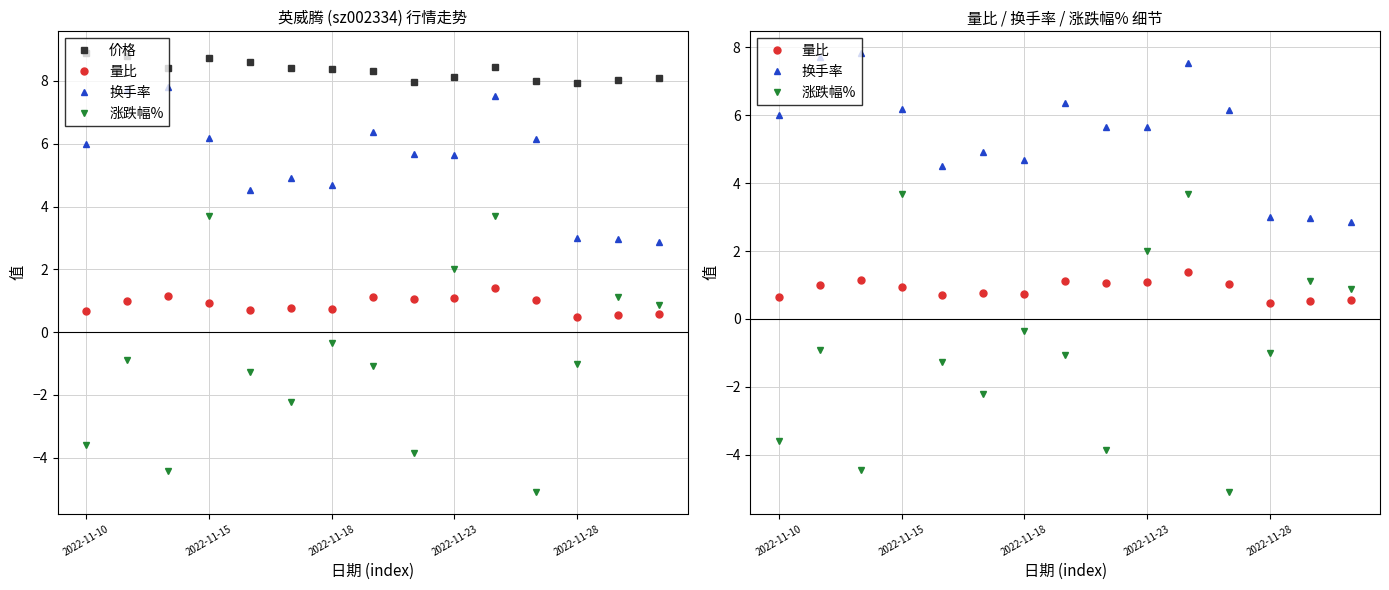

Rank the categories by 量比 value from highest to lowest.

10, 2022-11-18, 7, 9, 8, 11, 2022-11-15, 2022-11-23, 5, 6, 2022-11-28, 2022-11-10, 14, 13, 12